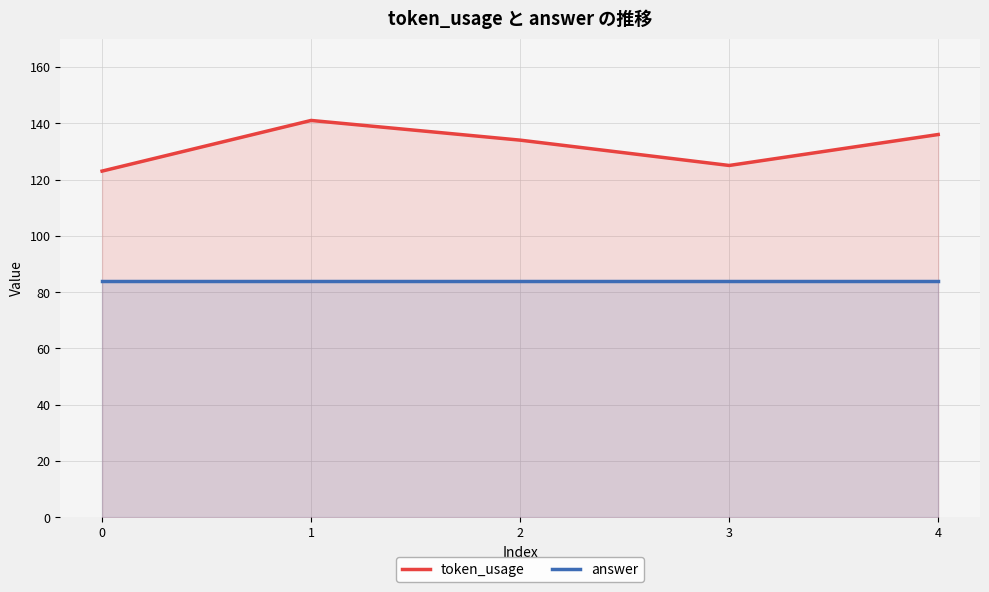

Rank the series by their average value, from lowest to highest.

answer, token_usage